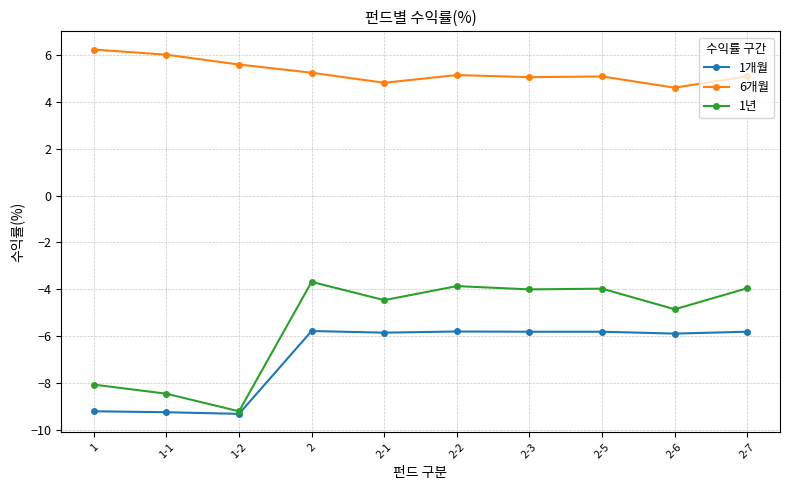

At which category does 1년 reach its first local peak?

2